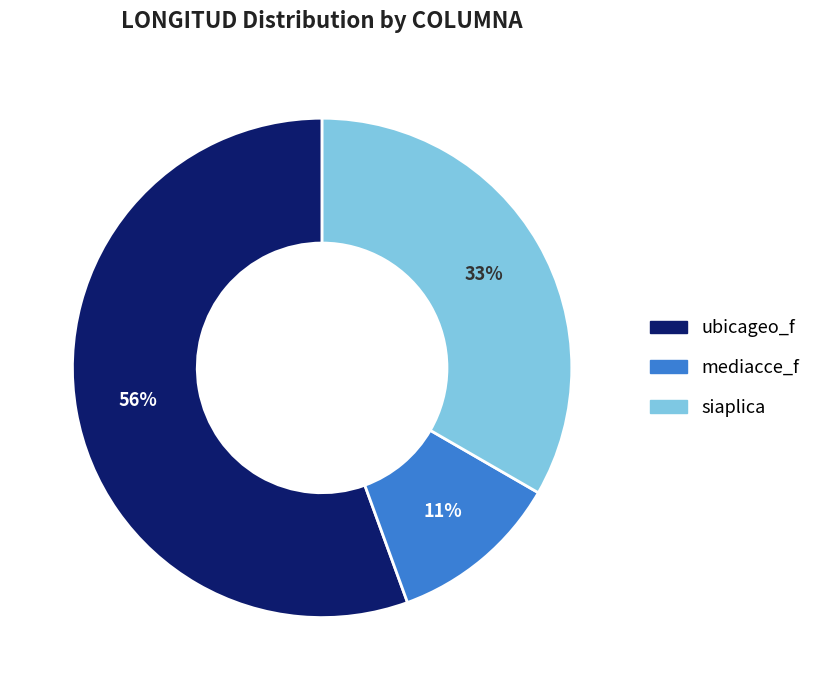

To the nearest percent, what is the combined percentage of mediacce_f and ubicageo_f?

67%